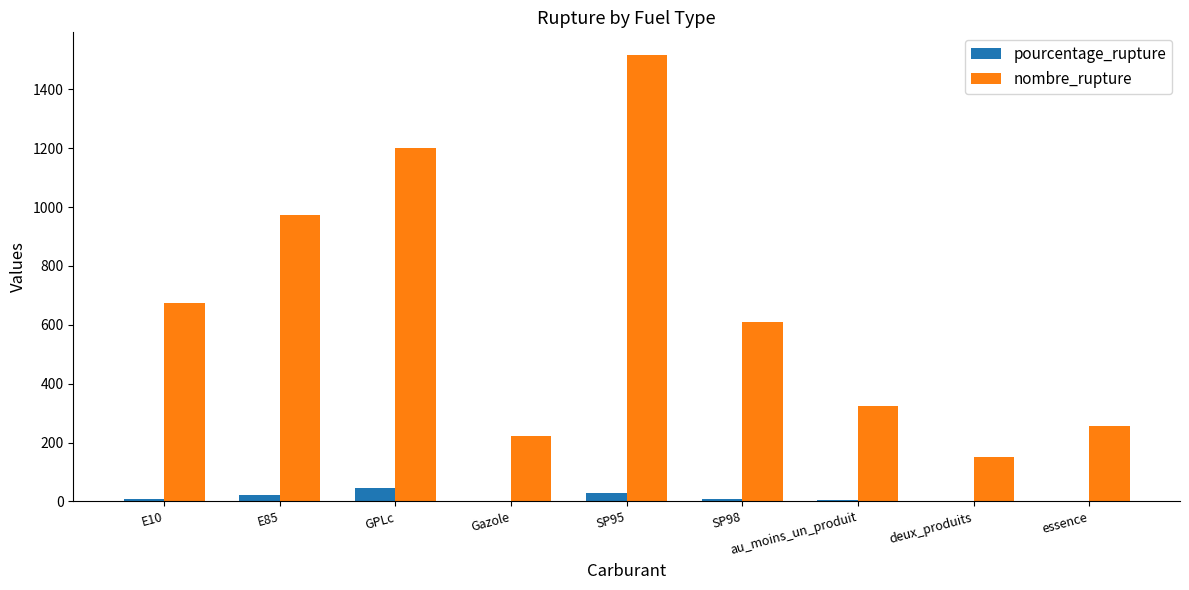

What is the sum of all nombre_rupture values?

5930.0